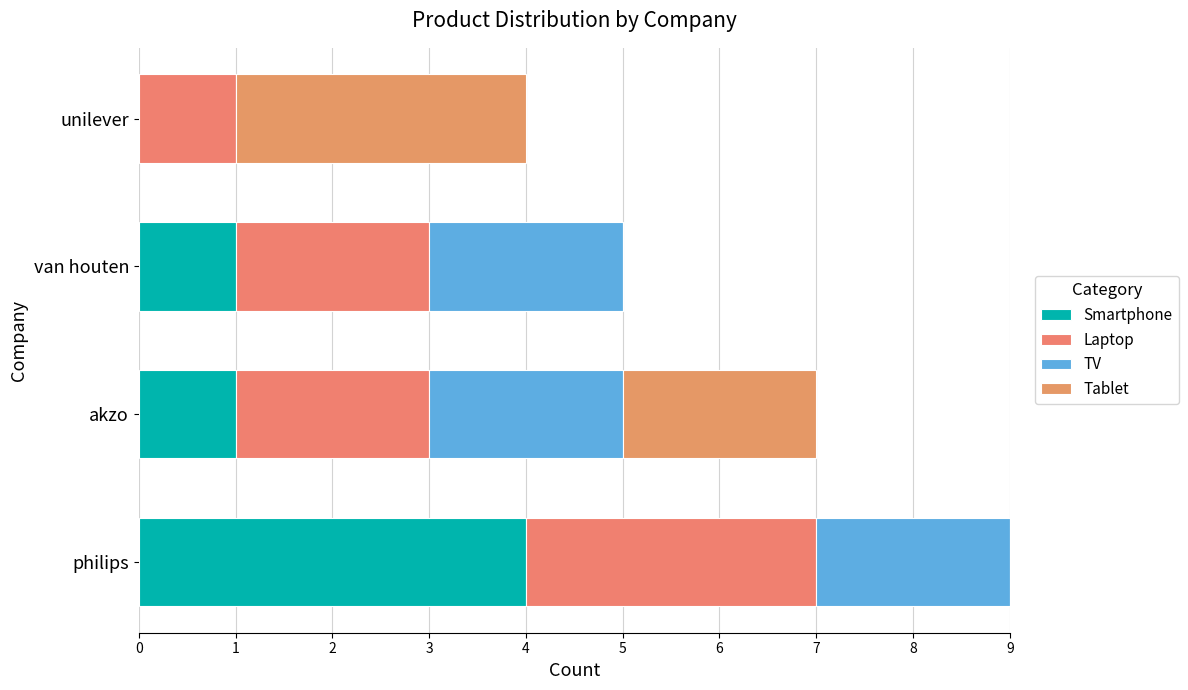

How many values in Smartphone are above zero?

3